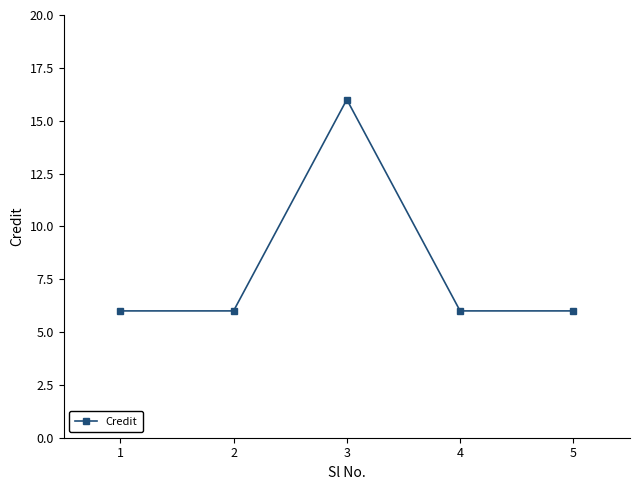

Reading left to right, extract all data points from this chart.

6	6	16	6	6